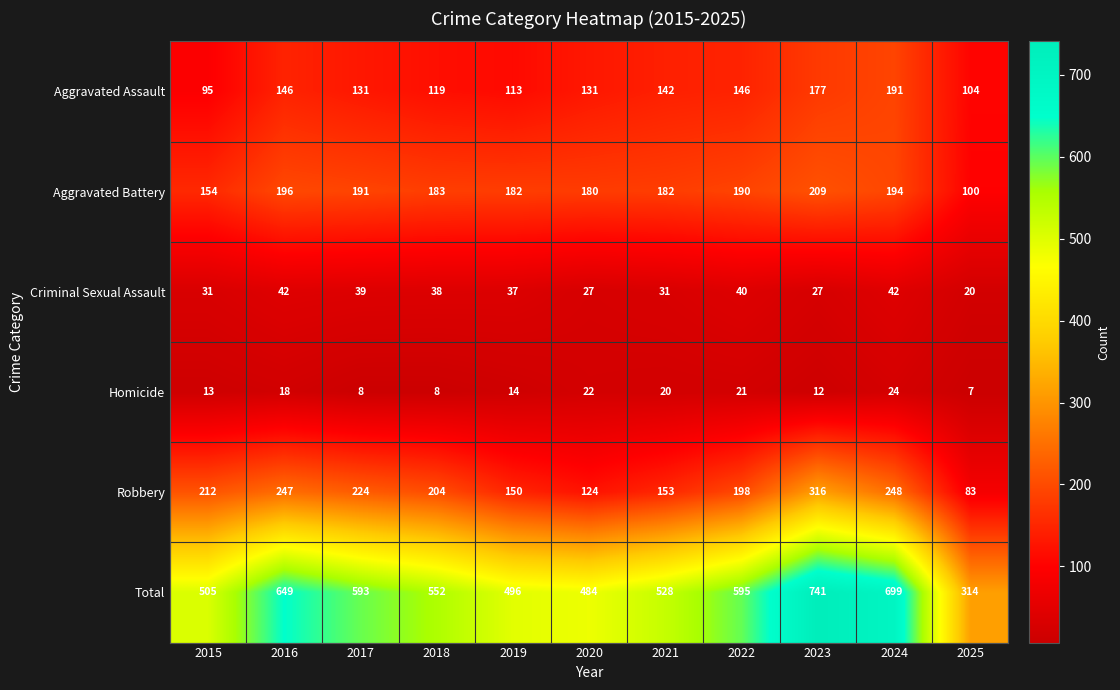

At which category does the chart reach its peak across all series?

2023